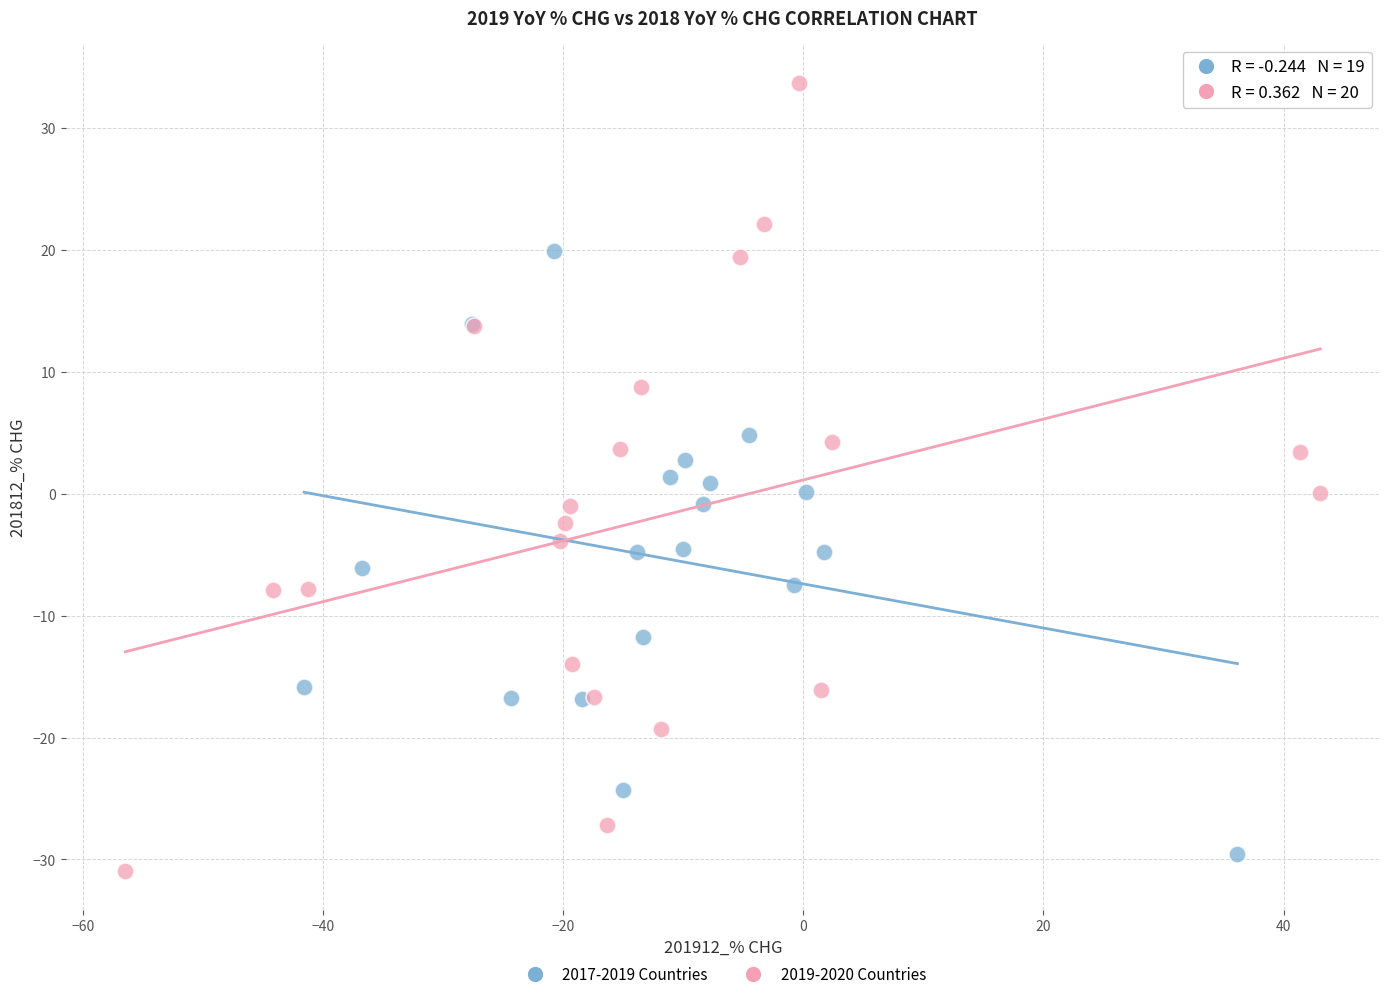

Which series contains the highest Y value?

2019-2020 Countries